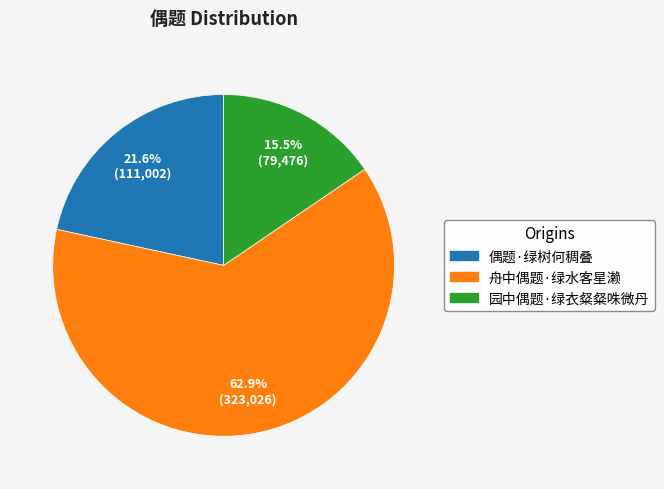

To the nearest percent, what is the difference between the largest and smallest slice percentages?

47%